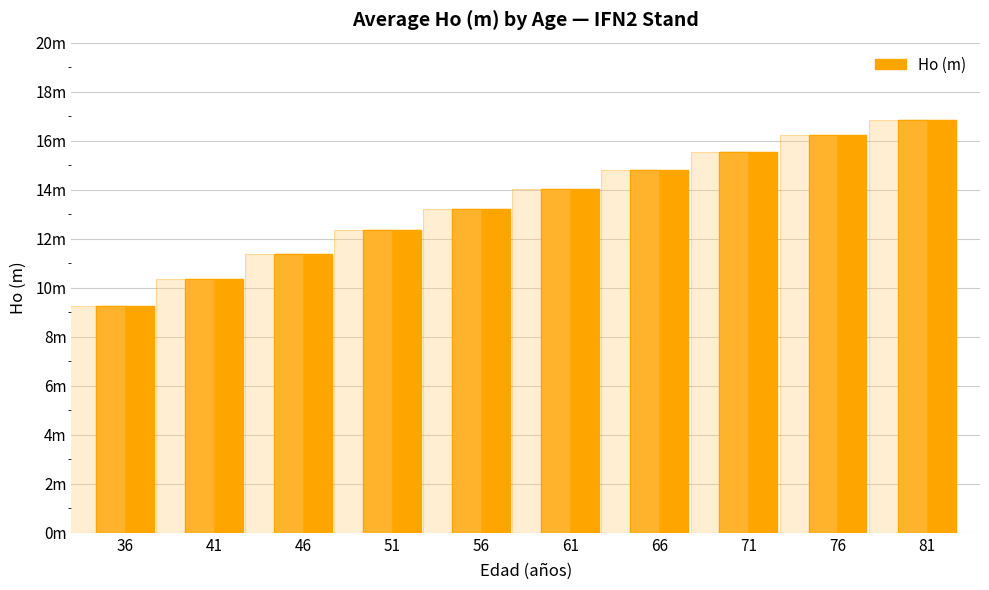

Reading left to right, what are all the values shown in this chart?

9.2	10.4	11.4	12.3	13.2	14.0	14.8	15.5	16.2	16.9